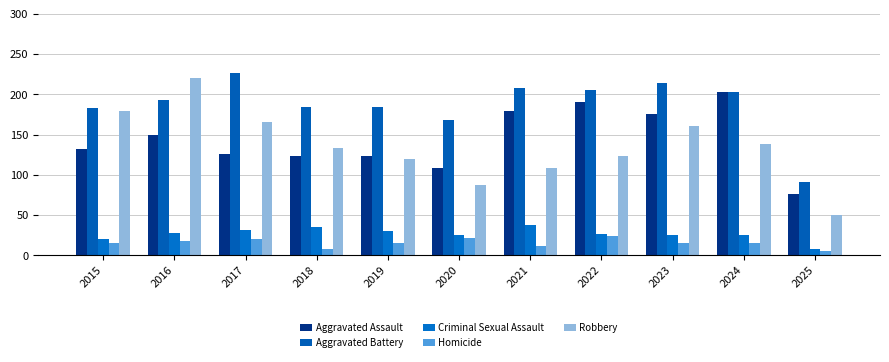

How many data points does each series have?

11